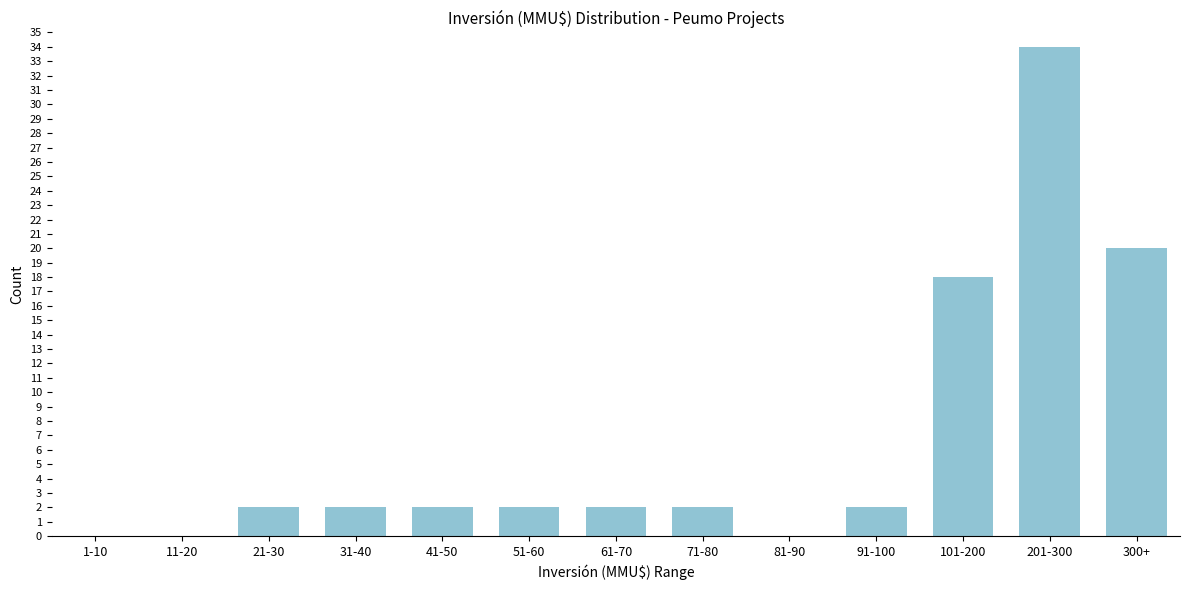

Reading left to right, list all the values displayed in this chart.

1-10=0	11-20=0	21-30=2	31-40=2	41-50=2	51-60=2	61-70=2	71-80=2	81-90=0	91-100=2	101-200=18	201-300=34	300+=20